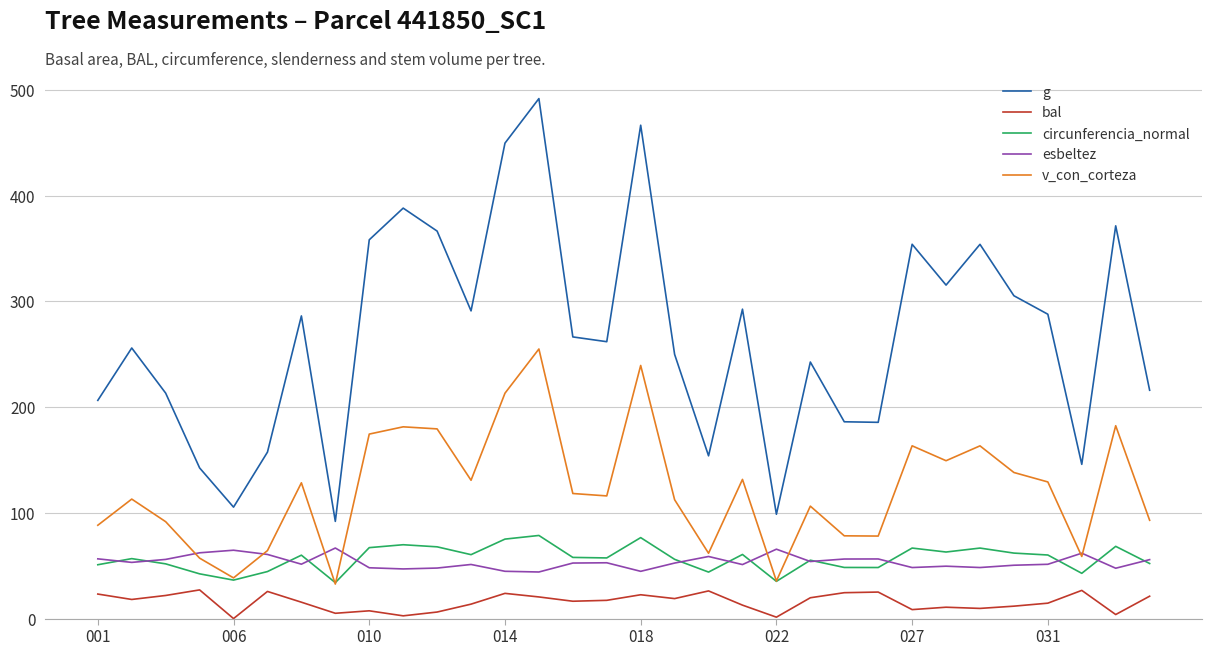

Which series has the largest range (max minus min)?

g